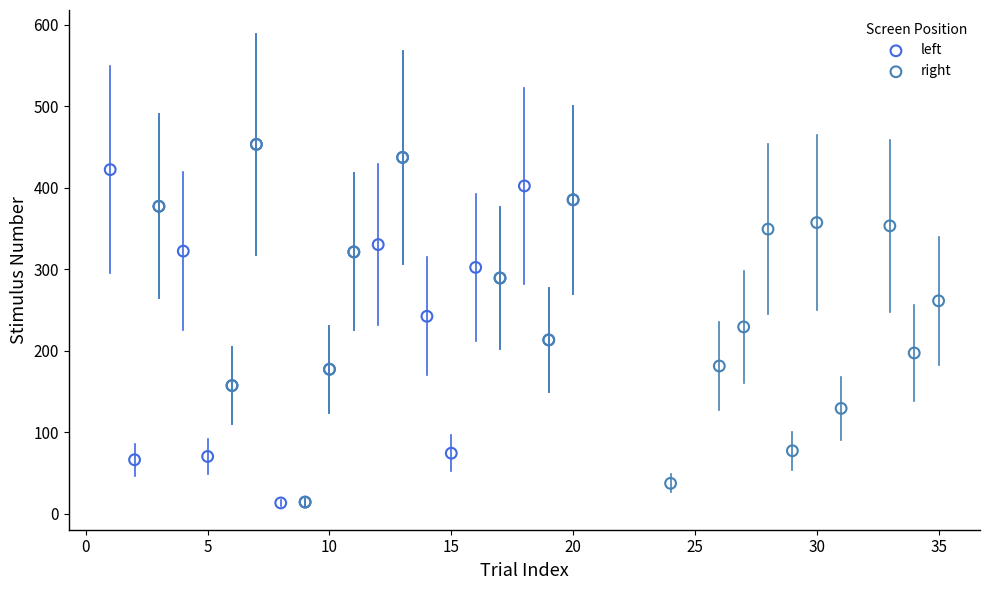

Which series has the largest Y range (max minus min)?

left